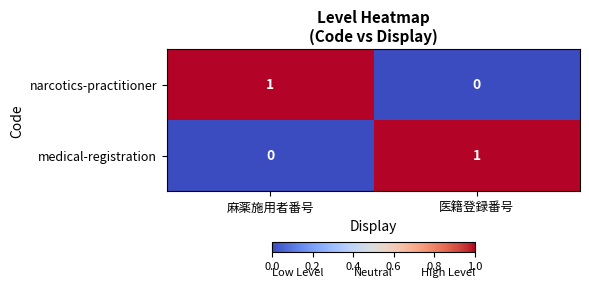

At which label does narcotics-practitioner reach its minimum?

医籍登録番号